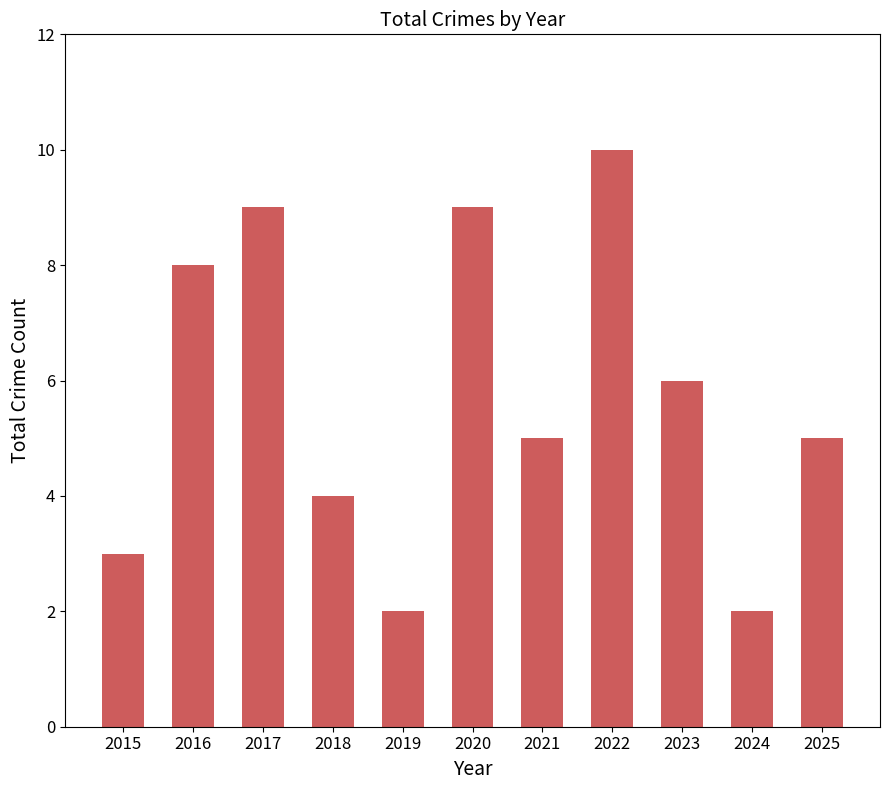

True or false: the data shows 4 at 2018.

True